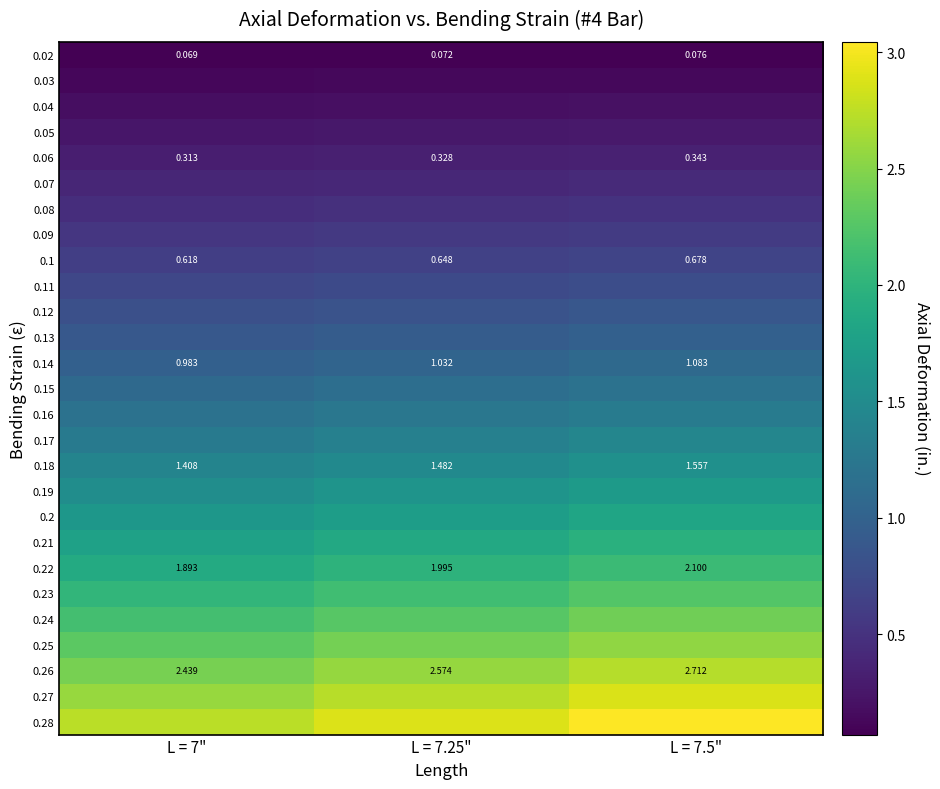

Rank the series at L = 7.25" from lowest to highest value.

0.02, 0.03, 0.04, 0.05, 0.06, 0.07, 0.08, 0.09, 0.1, 0.11, 0.12, 0.13, 0.14, 0.15, 0.16, 0.17, 0.18, 0.19, 0.2, 0.21, 0.22, 0.23, 0.24, 0.25, 0.26, 0.27, 0.28